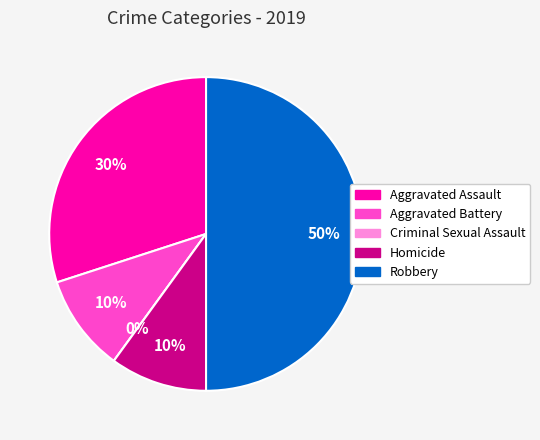

What is the ratio of the value at Robbery to the value at Homicide?

5.0